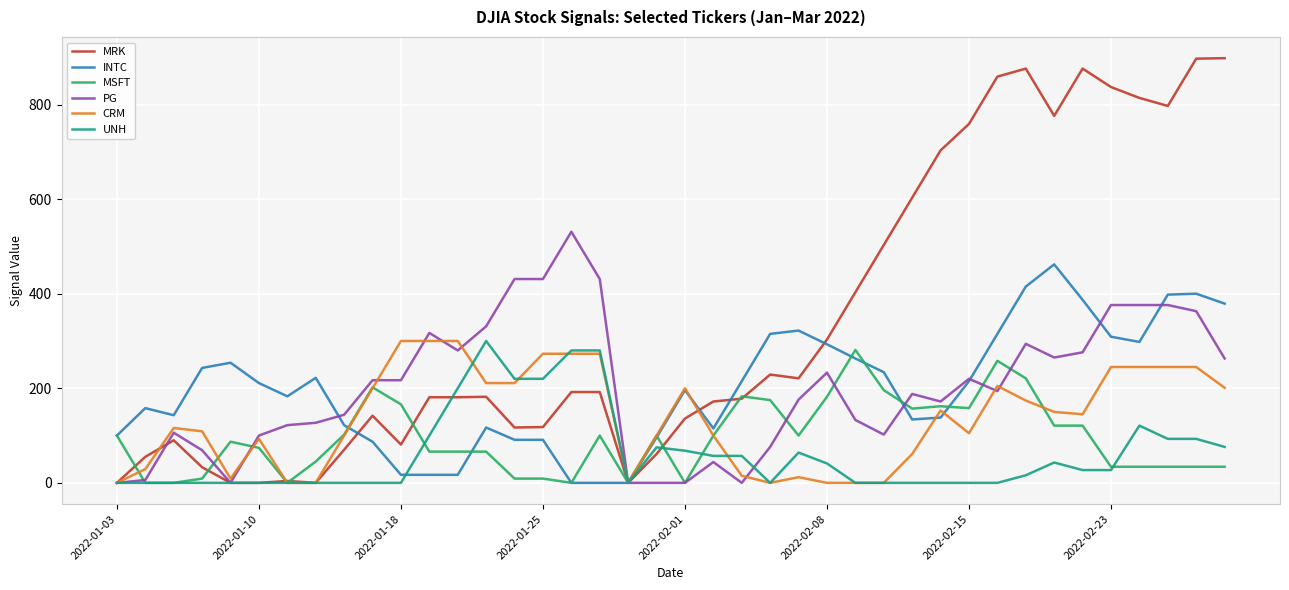

Is this an area chart (filled region under the line)?

No